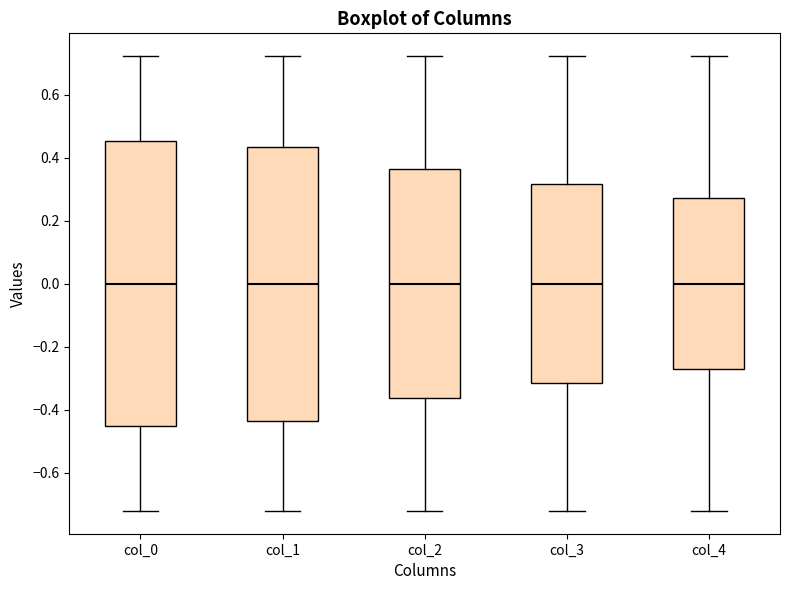

Which box is the tallest, from its lower edge to its upper edge?

col_0